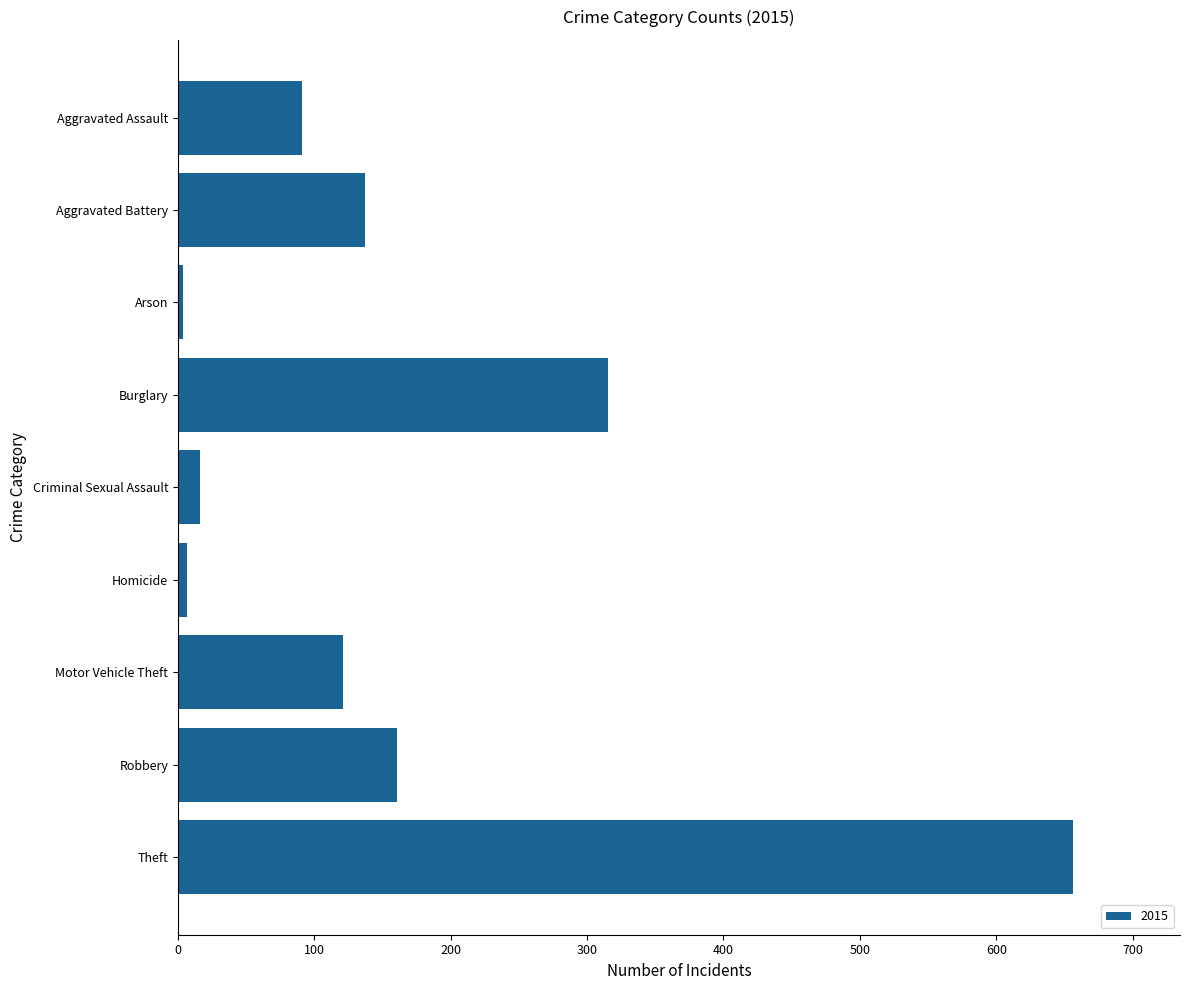

What is the ratio of the value at Motor Vehicle Theft to the value at Criminal Sexual Assault?

7.6